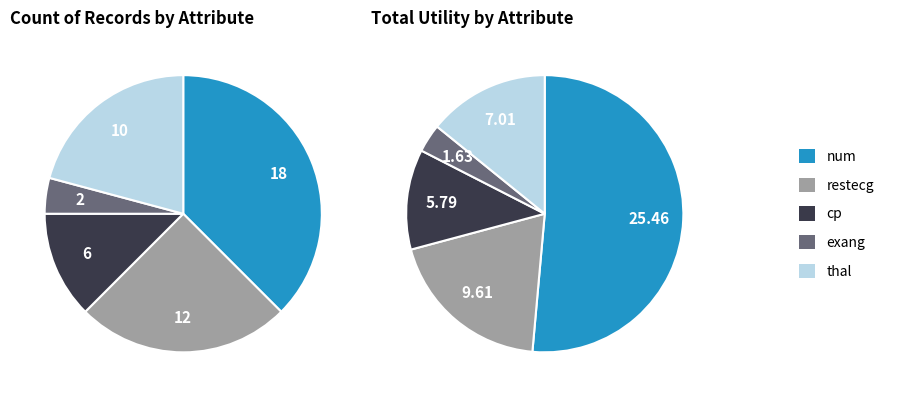

Rank the series at num from lowest to highest value.

count, utility_sum